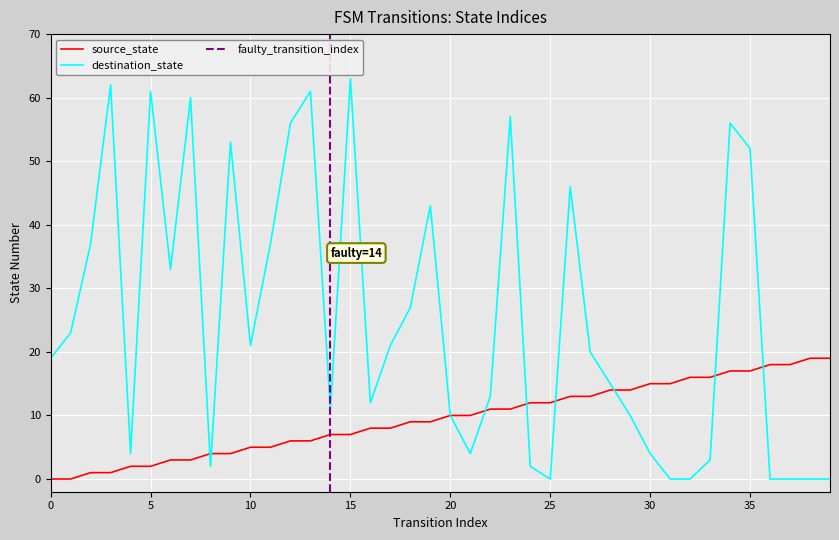

True or false: source_state has more than 2 points higher than both neighbors.

False